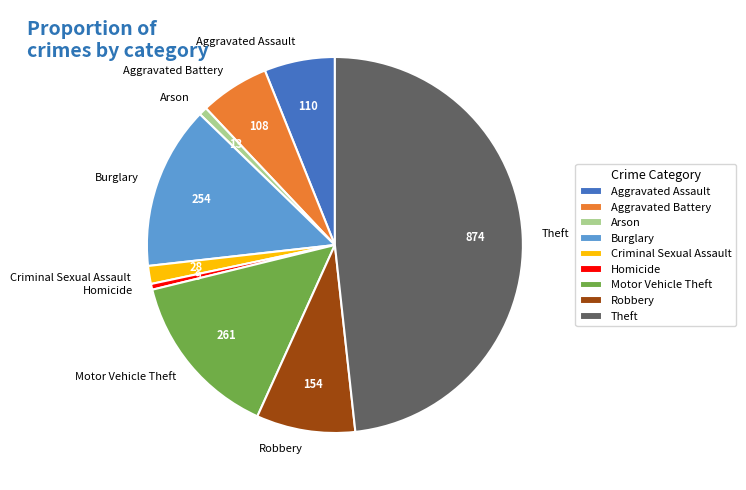

Between Aggravated Battery and Arson, which is larger?

Aggravated Battery